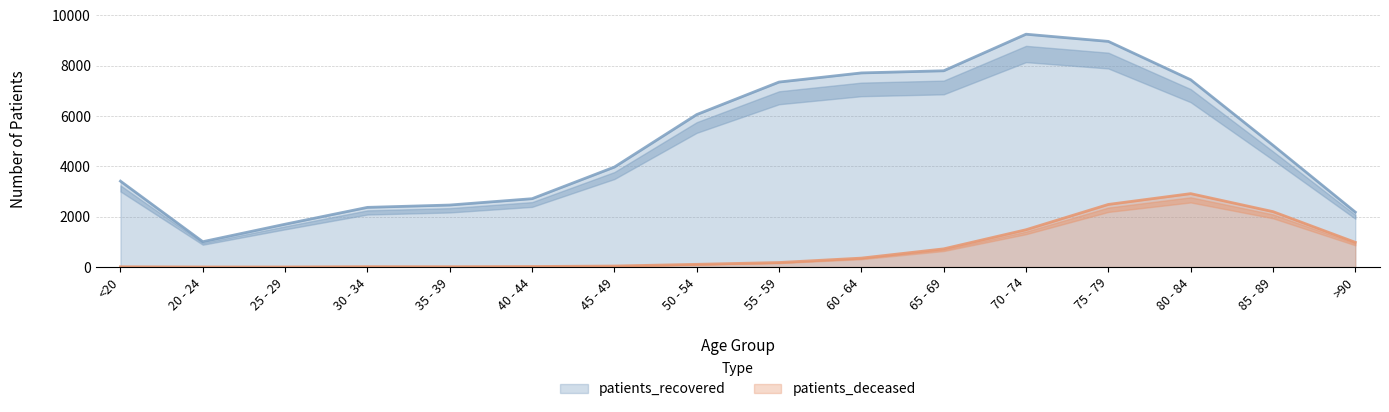

True or false: patients_recovered and patients_deceased intersect in this chart.

False